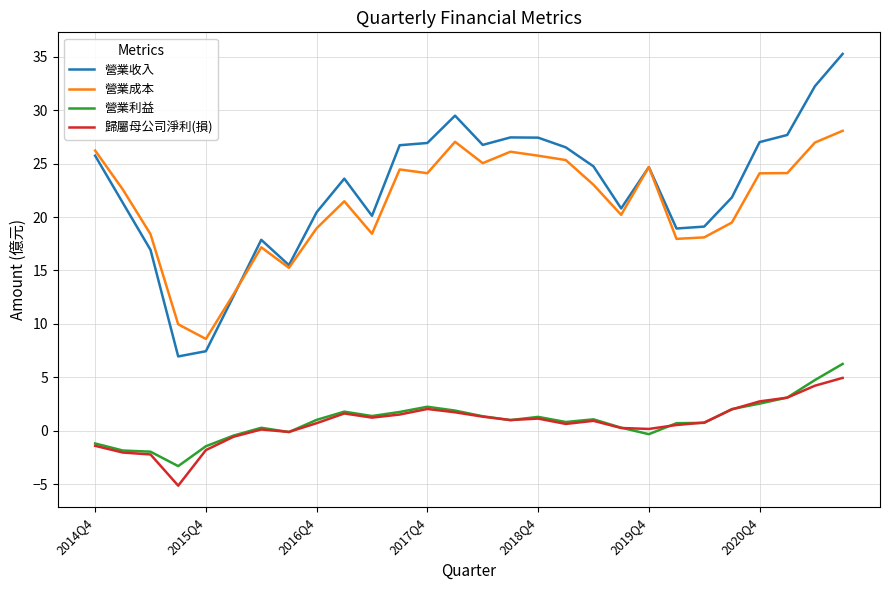

True or false: 營業利益 and 營業成本 cross at least once.

False